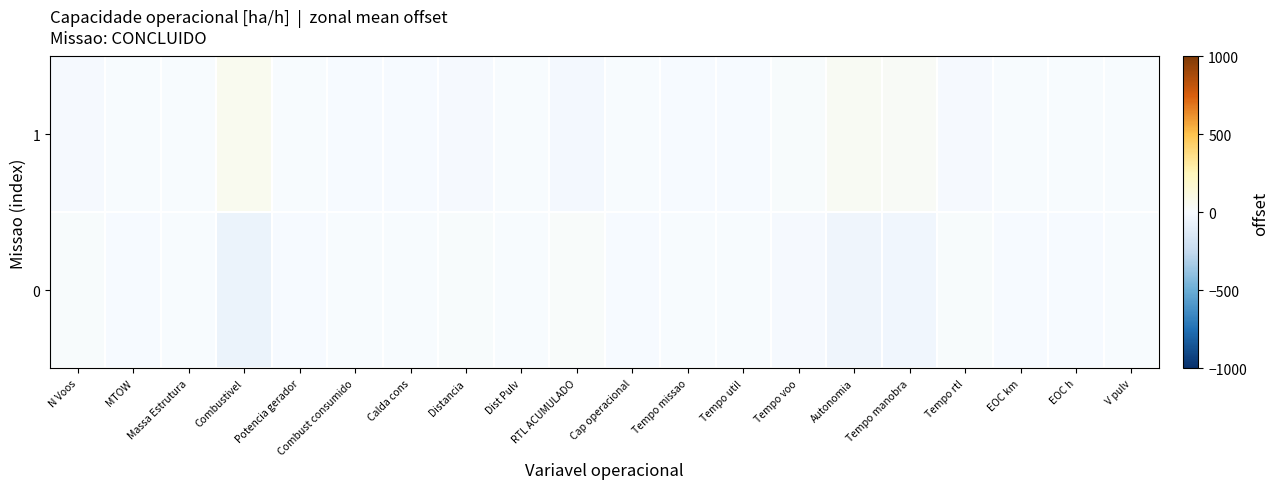

Between Tempo voo and Combust consumido, which is larger?

Combust consumido